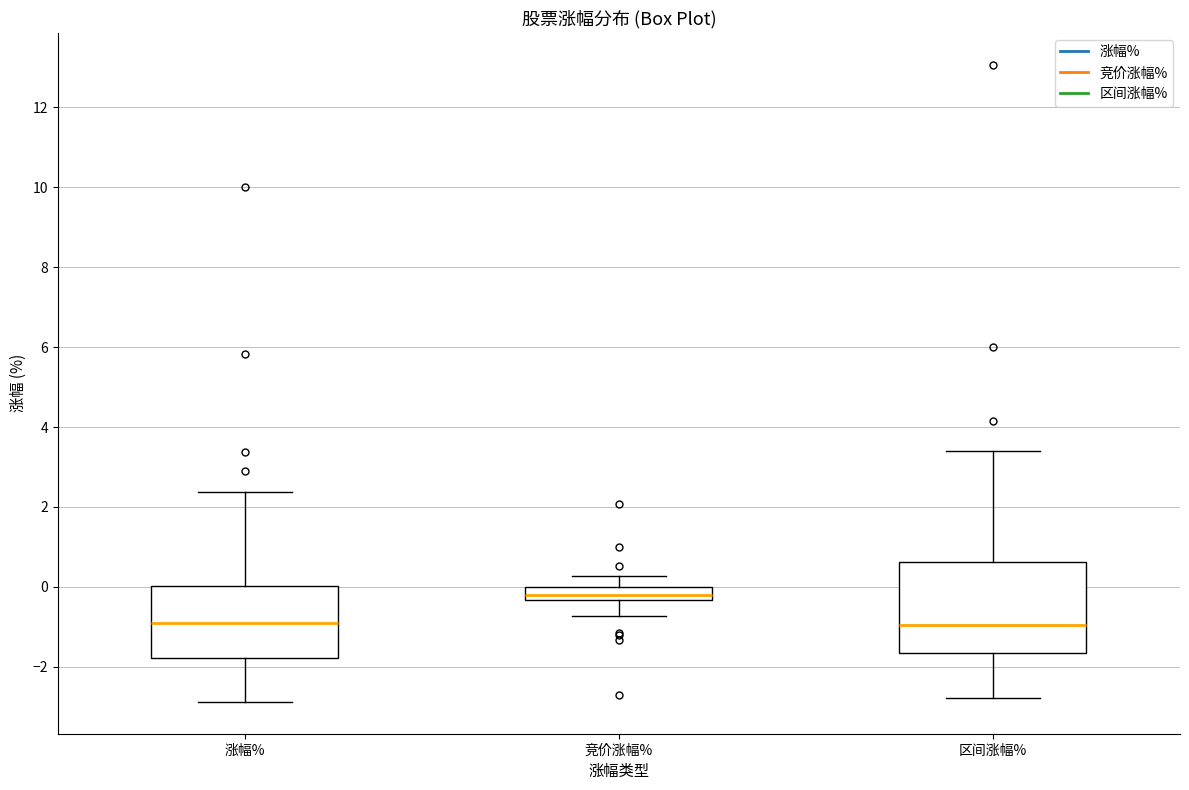

Which box has the highest median line?

竞价涨幅%